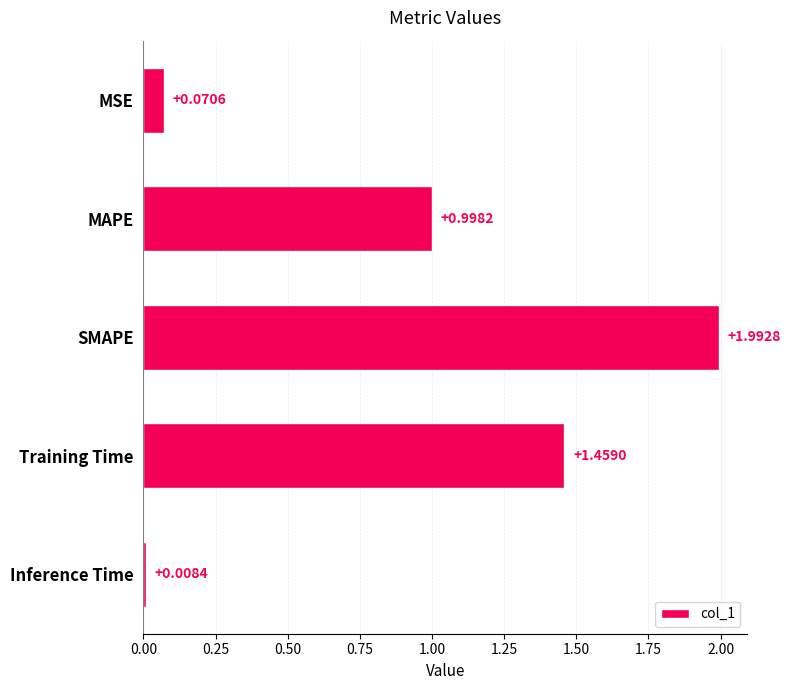

Which category has the highest value across all series?

SMAPE